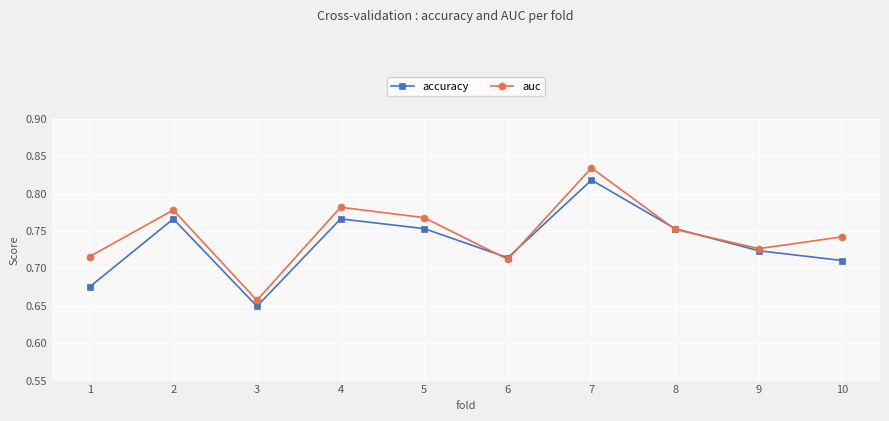

At 4, list the series in order from smallest to largest.

accuracy, auc